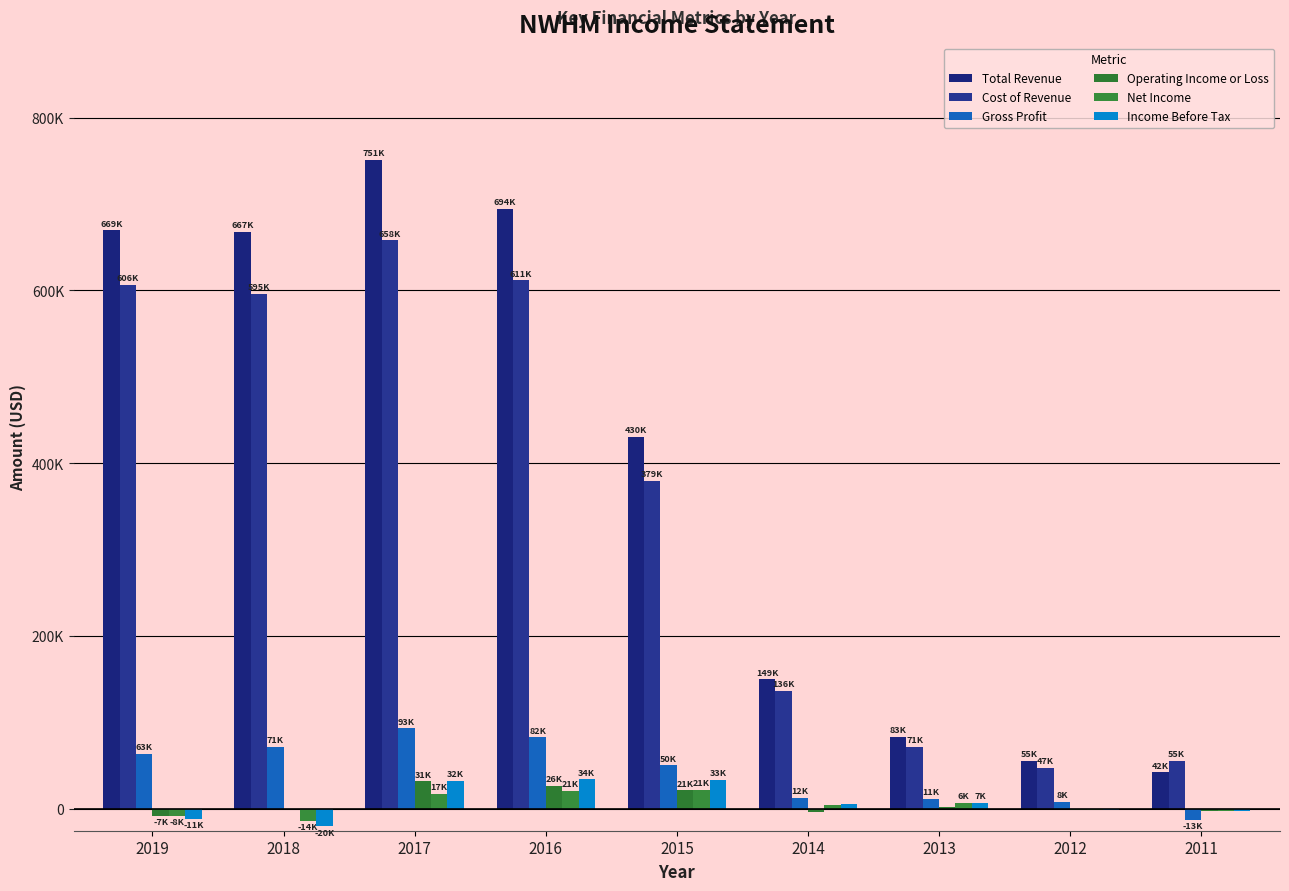

Does the chart contain stacked bars?

No